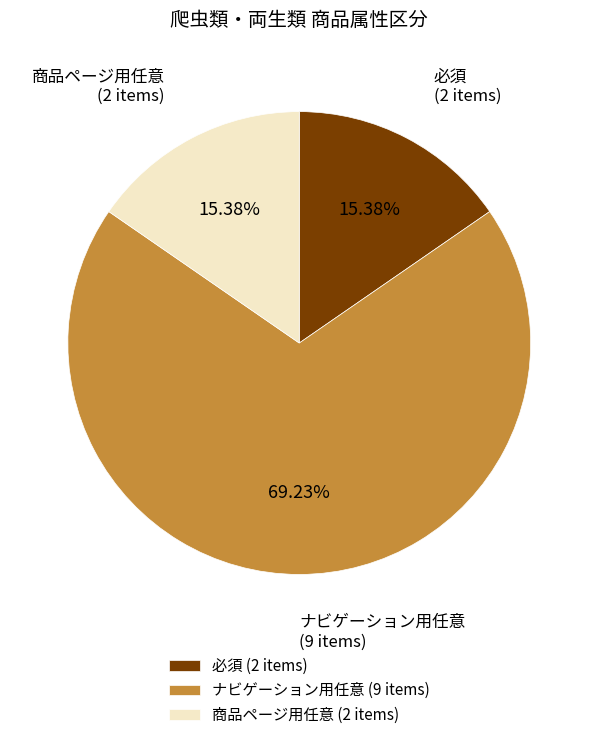

Does any single category account for the majority?

Yes